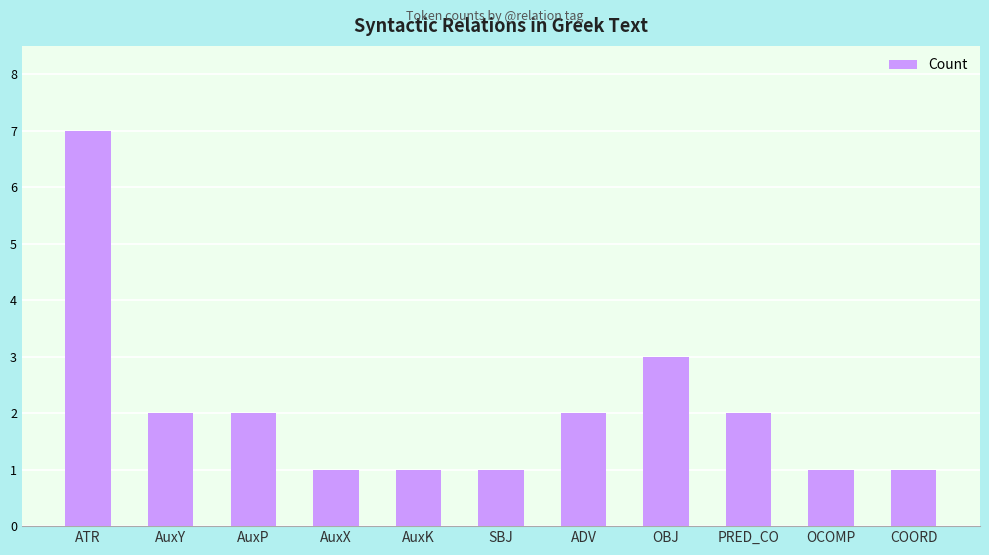

Which label corresponds to the largest value in the chart?

ATR